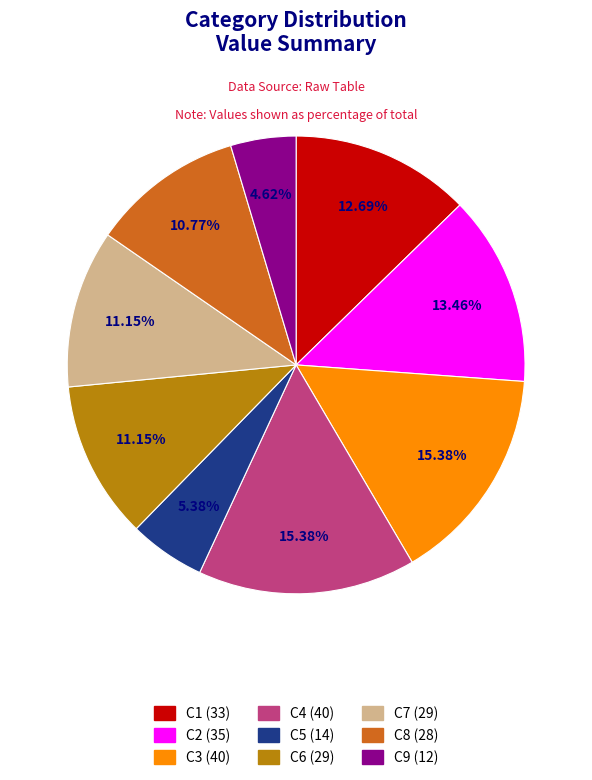

True or false: C8 accounts for 11% of the total.

True